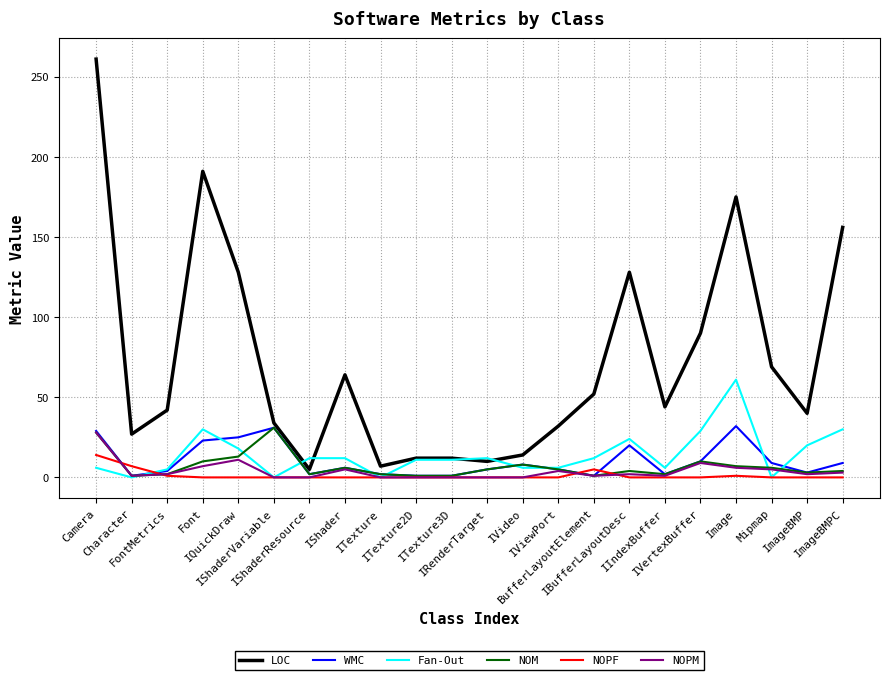

How many categories are shown in the chart?

22